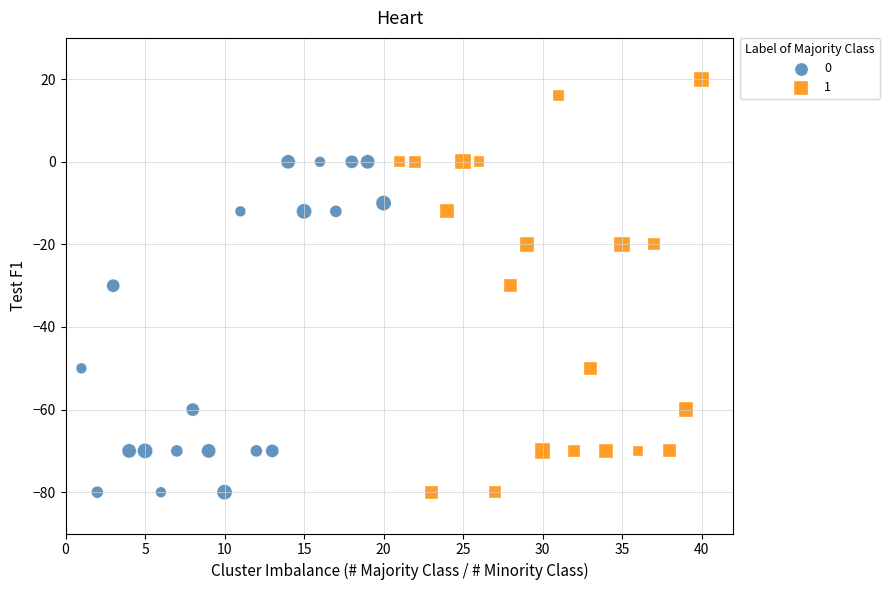

Which series has the widest spread of Y values?

1